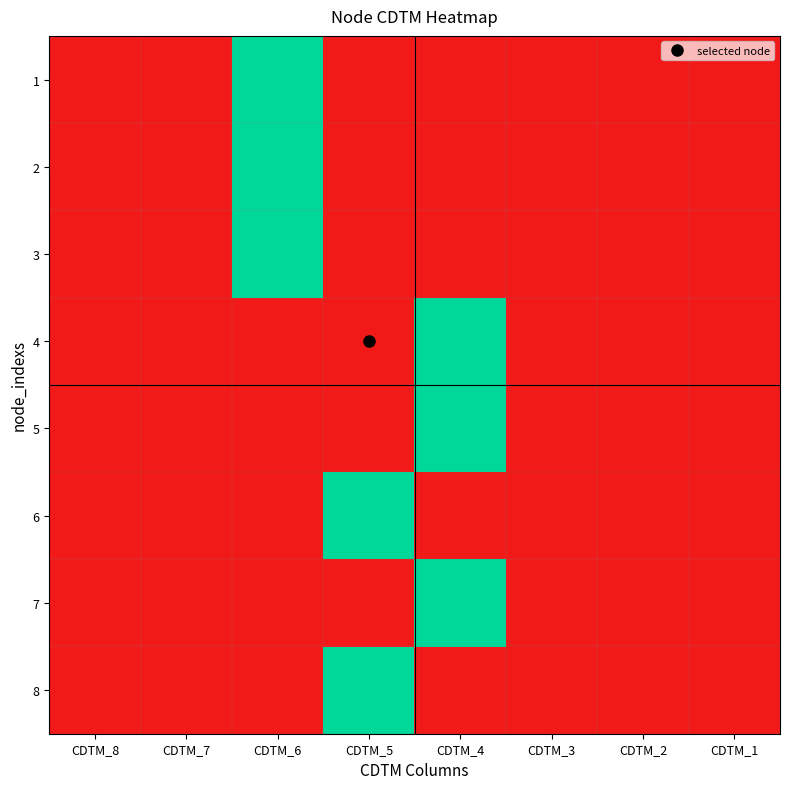

At how many categories does at least one series exceed 0?

3